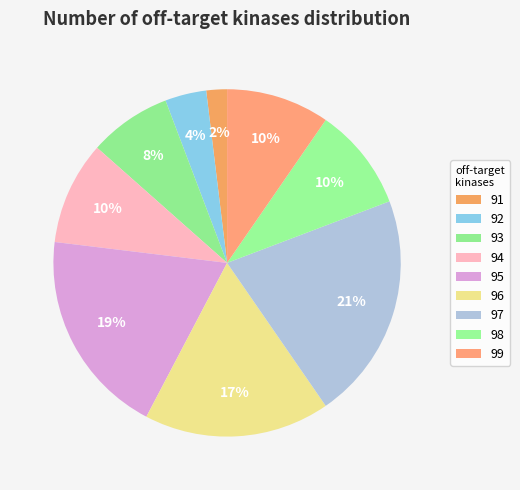

Count the number of slices in the pie.

9